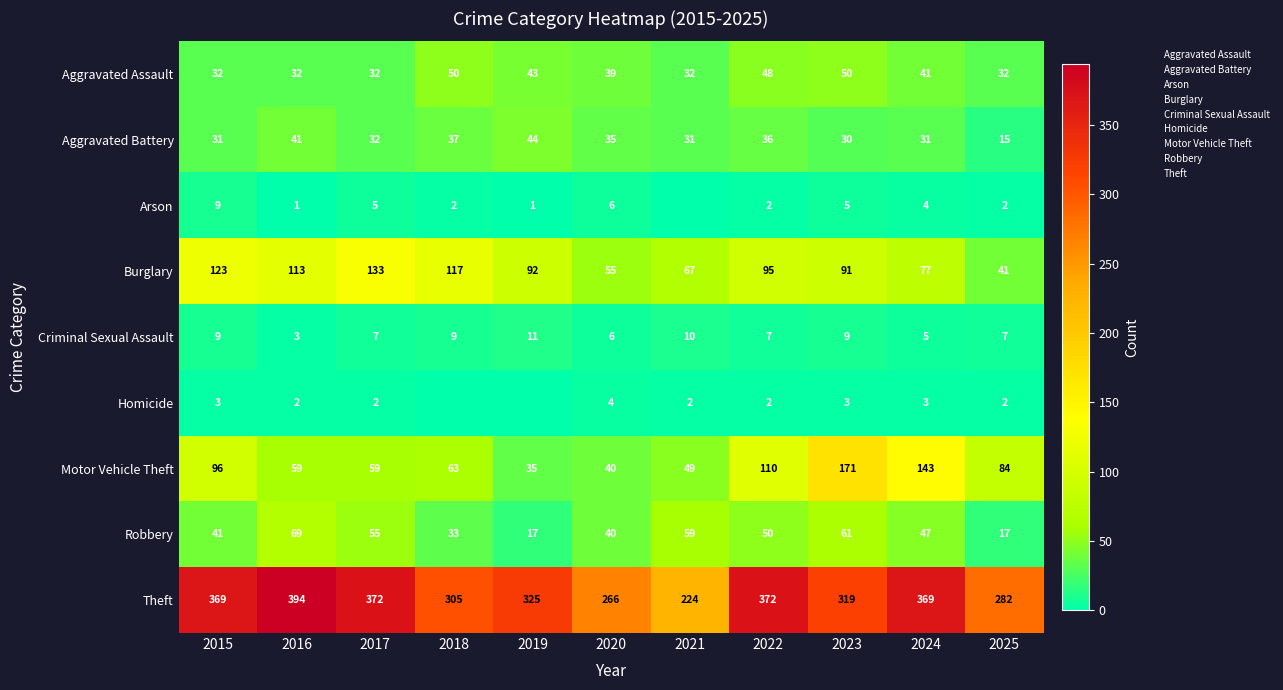

Where is Theft nearest to the value 309?

2018